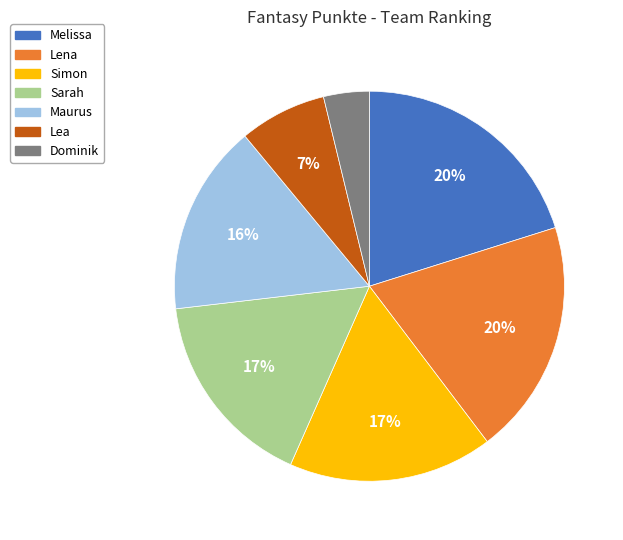

How many segments does this pie chart have?

7